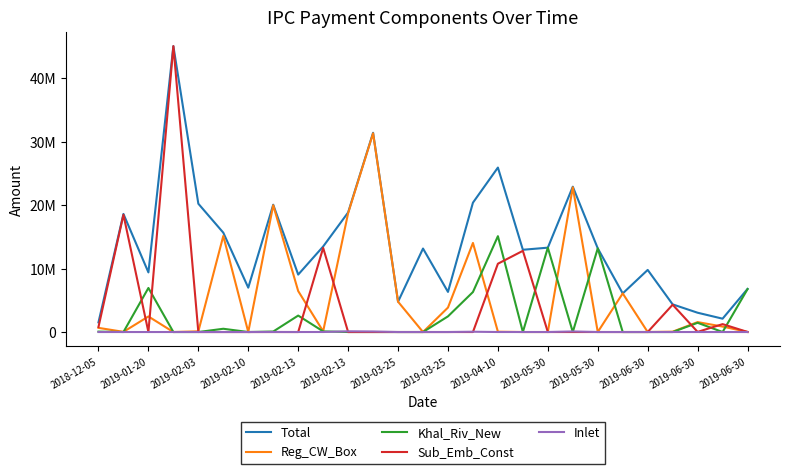

Does the chart display data point markers on the line(s)?

No